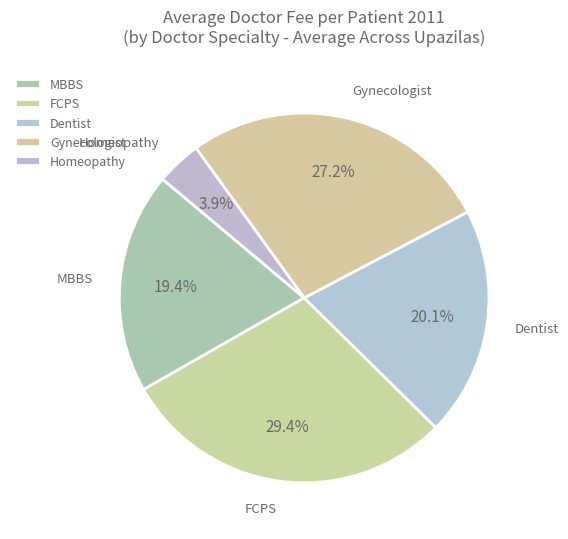

To the nearest percent, what is the difference between the largest and smallest slice percentages?

25%